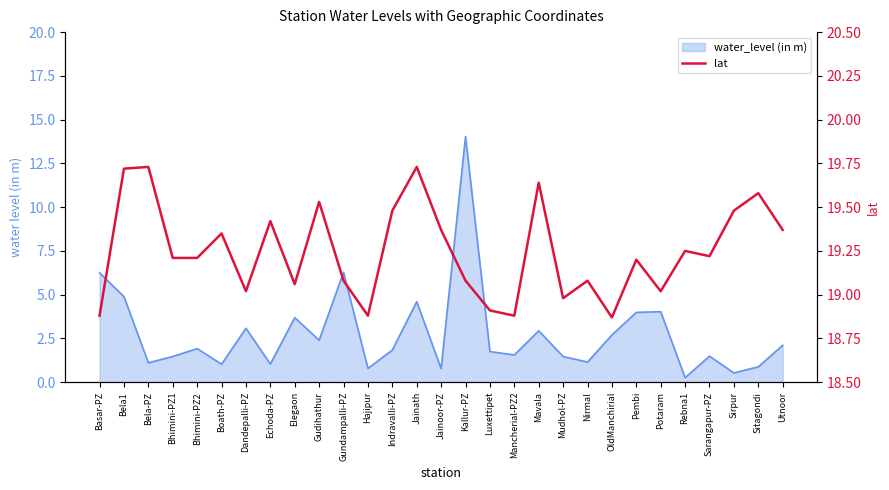

The chart shows a value of 19.2 at Pembi. True or false?

True